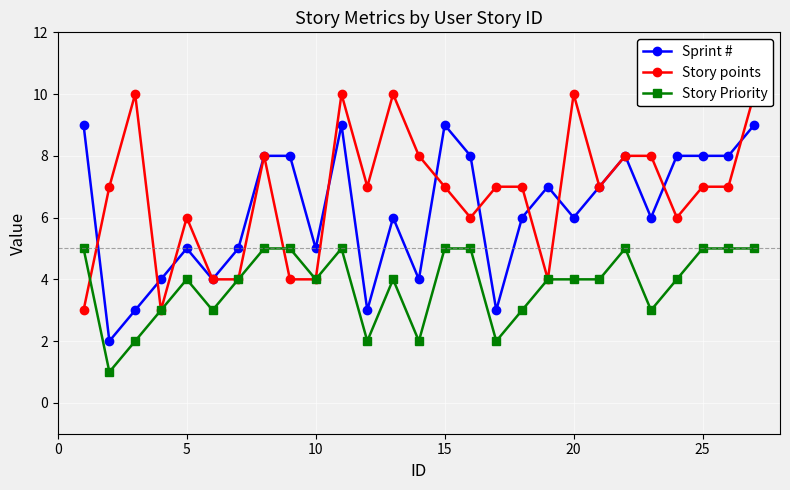

Count the Story Priority values in the range 3 to 5.

22